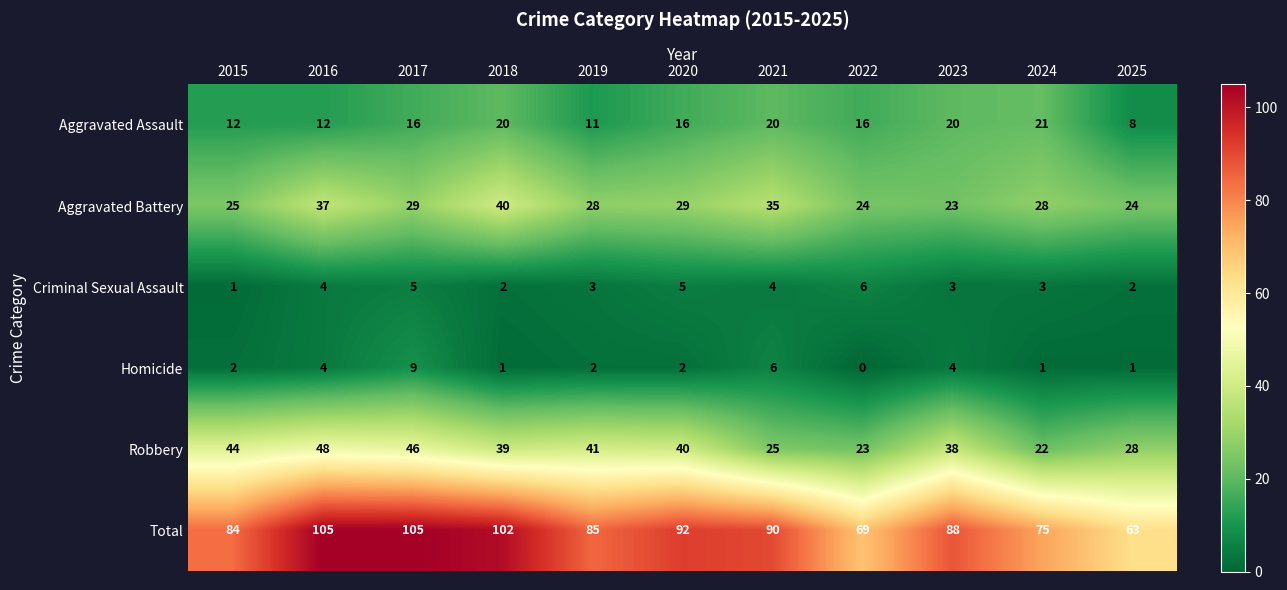

How many series are shown in this chart?

6